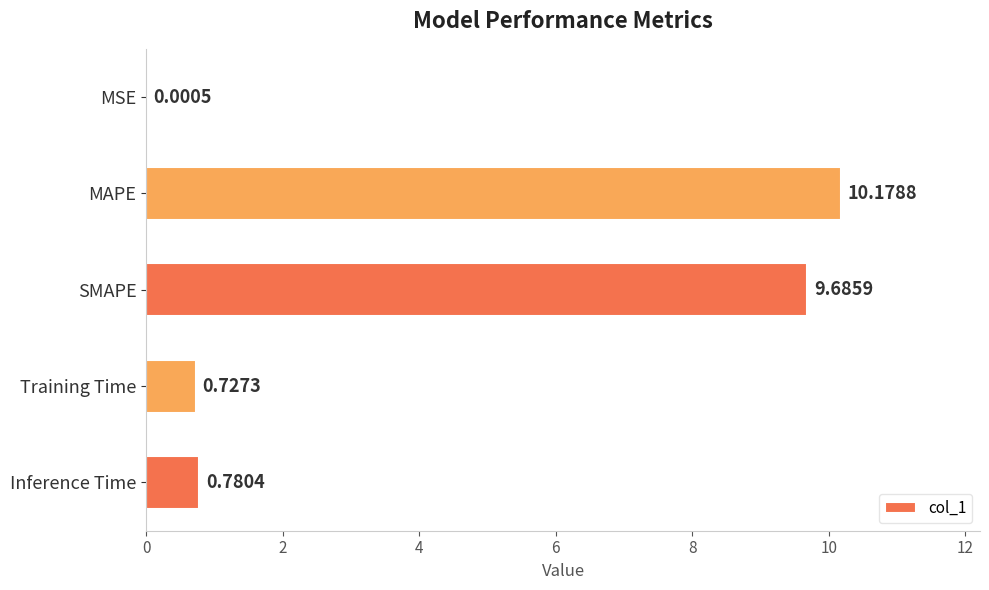

What is the sum of the values at SMAPE and MSE?

9.7